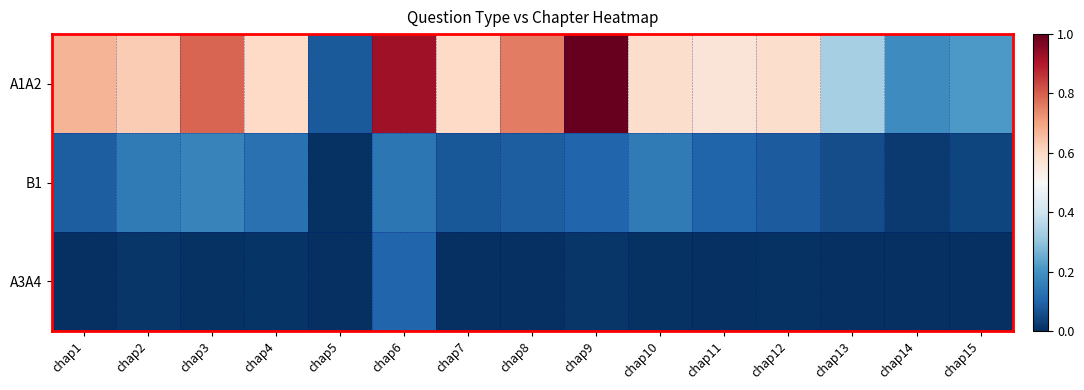

Reading left to right, extract all data points from this chart.

A1A2: chap1=0.7	chap2=0.6	chap3=0.8	chap4=0.6	chap5=0.1	chap6=0.9	chap7=0.6	chap8=0.8	chap9=1.0	chap10=0.6	chap11=0.6	chap12=0.6	chap13=0.3	chap14=0.2	chap15=0.2
B1: chap1=0.1	chap2=0.1	chap3=0.2	chap4=0.1	chap5=0.0	chap6=0.1	chap7=0.1	chap8=0.1	chap9=0.1	chap10=0.1	chap11=0.1	chap12=0.1	chap13=0.1	chap14=0.0	chap15=0.0
A3A4: chap1=0.0	chap2=0.0	chap3=0.0	chap4=0.0	chap5=0.0	chap6=0.1	chap7=0.0	chap8=0.0	chap9=0.0	chap10=0.0	chap11=0.0	chap12=0.0	chap13=0.0	chap14=0.0	chap15=0.0